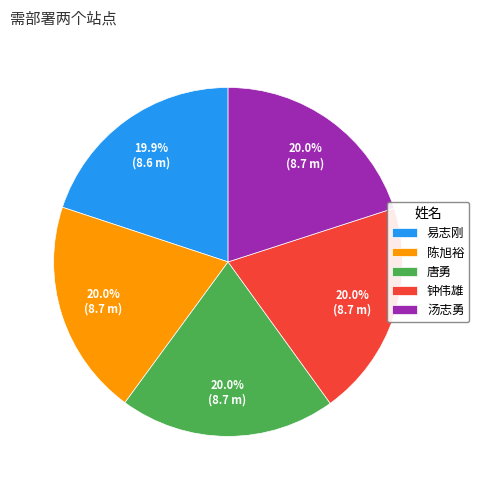

Is there any slice that represents more than half of the pie?

No